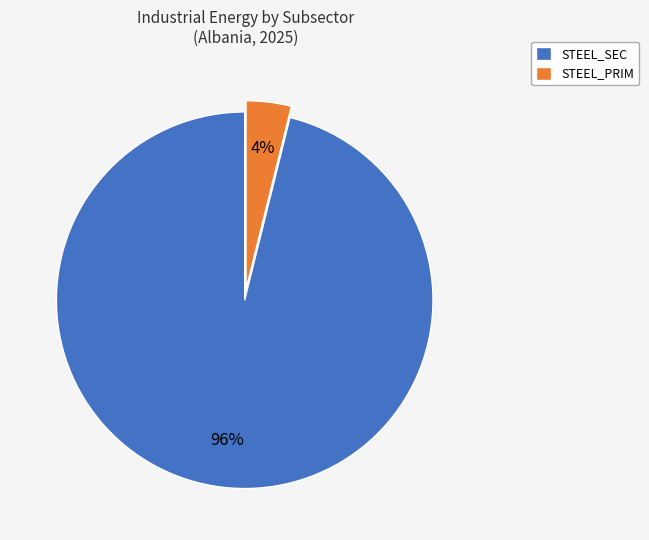

To the nearest percent, what is the average slice percentage?

50%